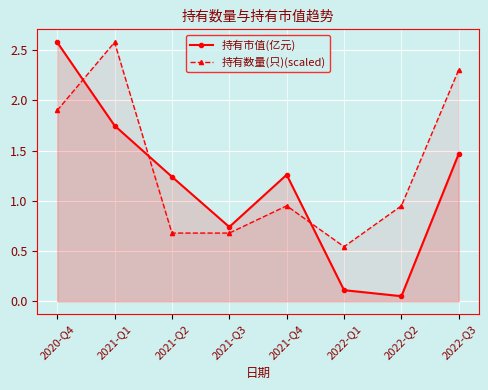

Is the value of 持有市值(亿元) at 2022-Q2 greater than the value of 持有数量(只)(scaled) at 2022-Q1?

No